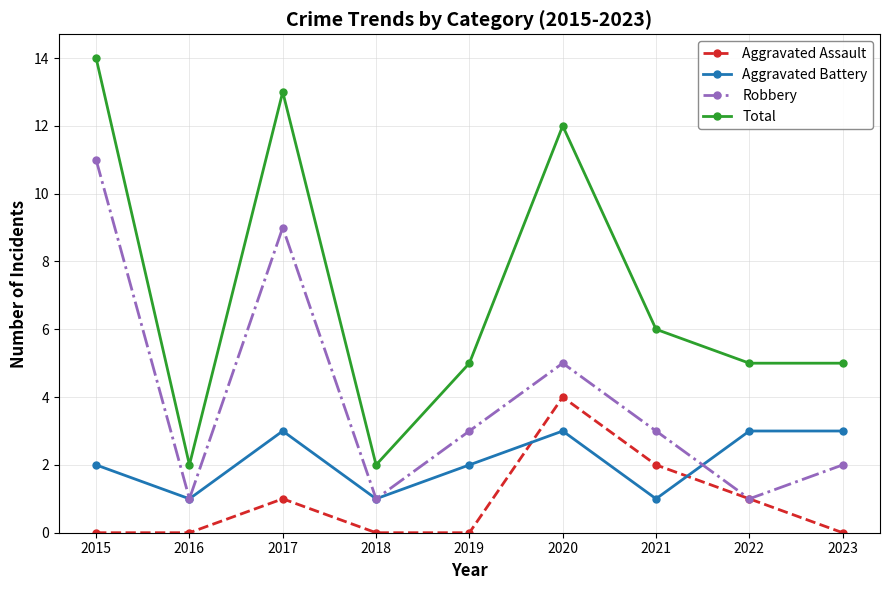

Read the Total value at 2021, to the nearest 5.

5